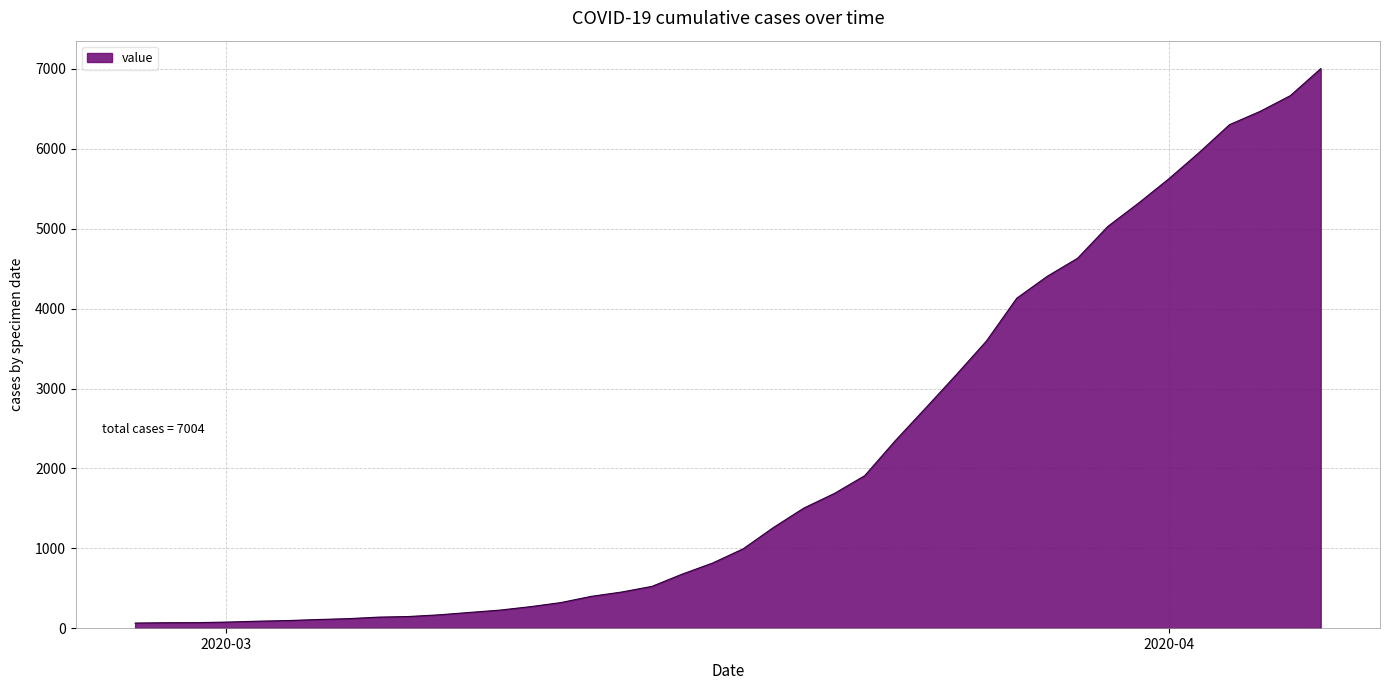

What is the greatest value displayed?

7004